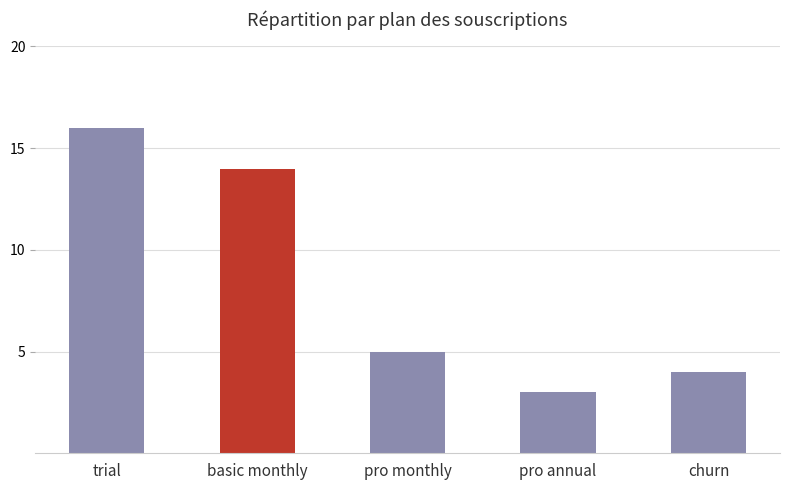

What is the value of the 2nd bar from the left?

14